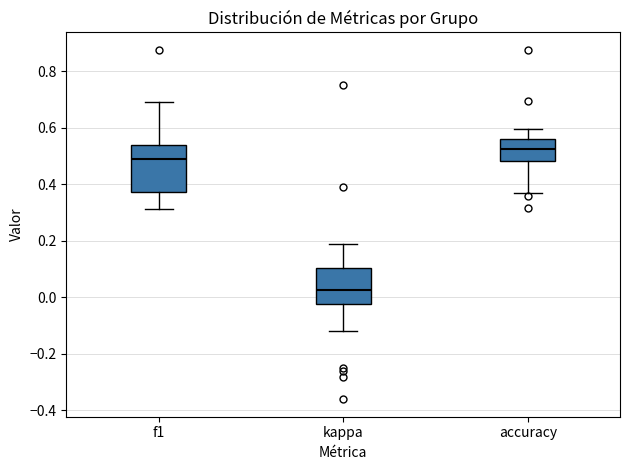

Where does the lower whisker of the box for accuracy end on the y-axis? The values are not printed on the chart, so give them approximately, as read against the axis.

0.36